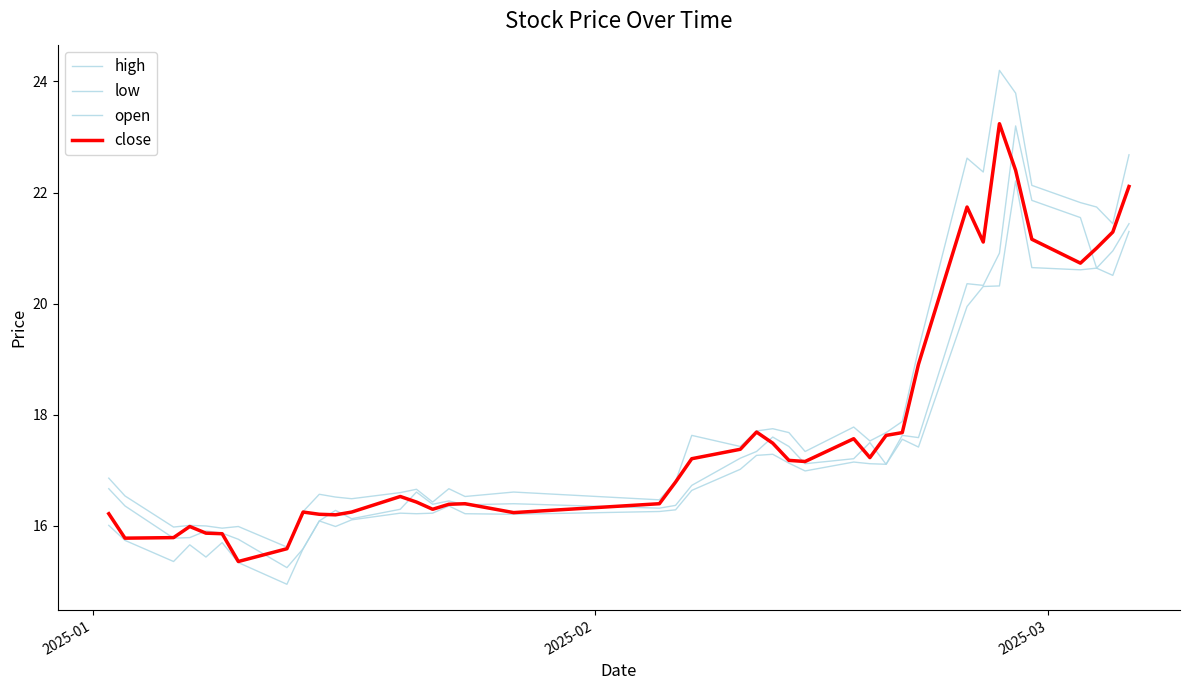

Does the chart display data point markers on the line(s)?

No